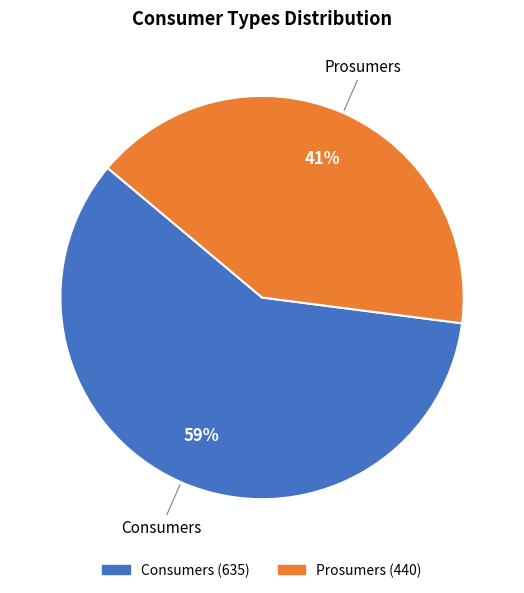

To the nearest percent, what portion does Prosumers represent?

41%